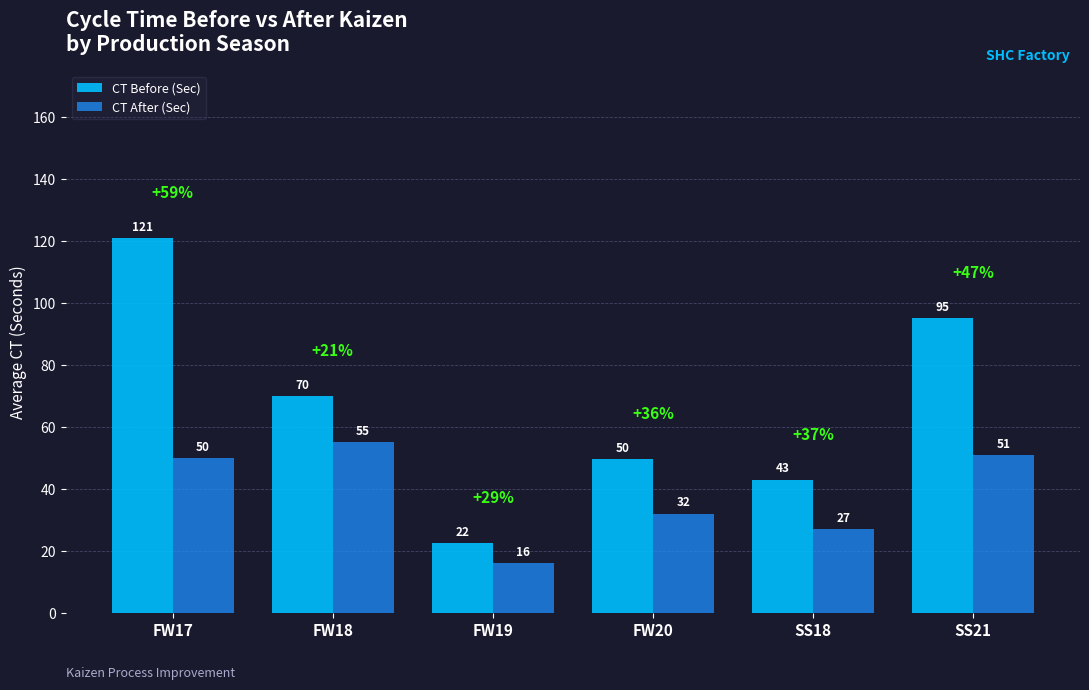

Rank the categories by CT After (Sec) value from highest to lowest.

FW18, SS21, FW17, FW20, SS18, FW19